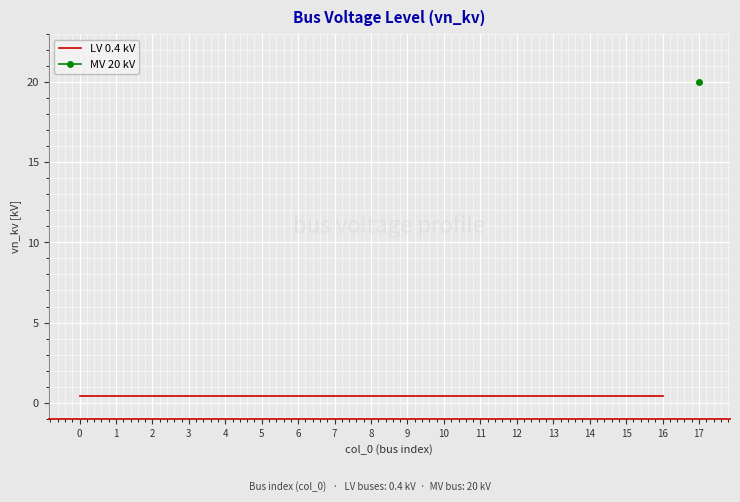

List the labels in order of LV 0.4 kV value, largest first.

0, 1, 2, 3, 4, 5, 6, 7, 8, 9, 10, 11, 12, 13, 14, 15, 16, 17